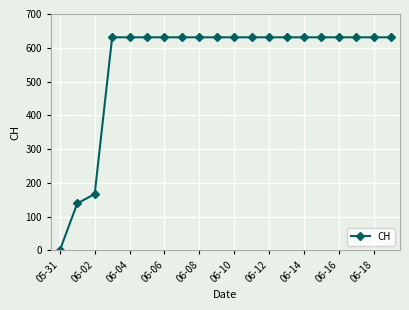

What is the greatest value displayed?

631